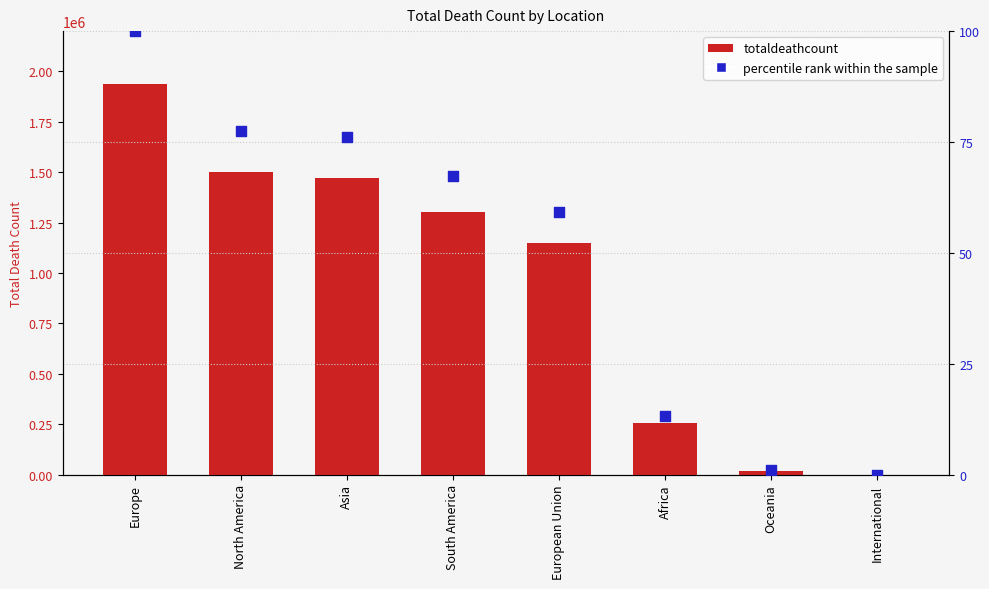

Which series contains the lowest Y value?

percentile rank within the sample